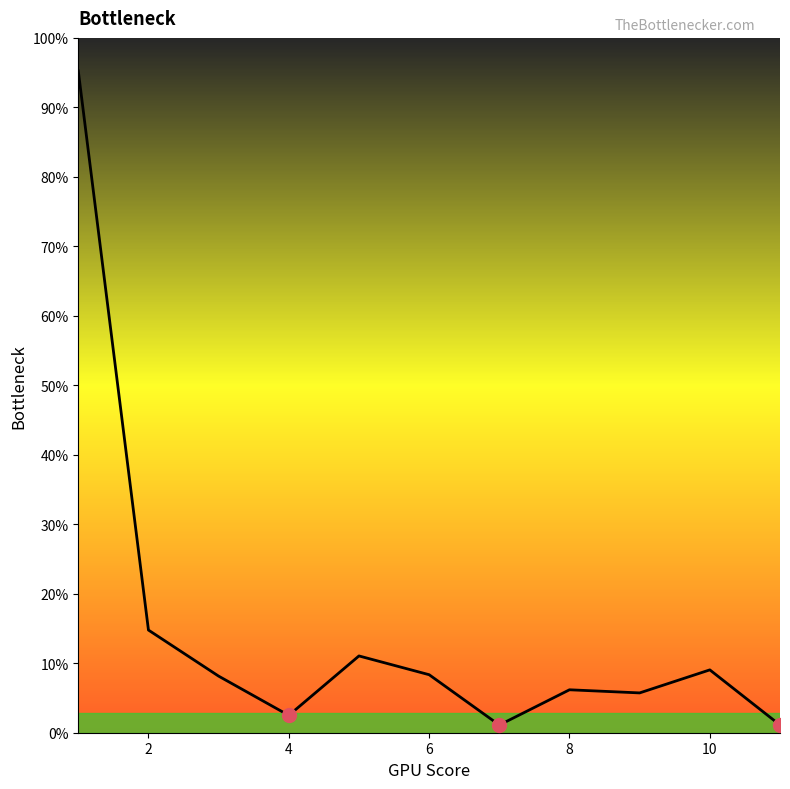

Is this an area chart (filled region under the line)?

Yes